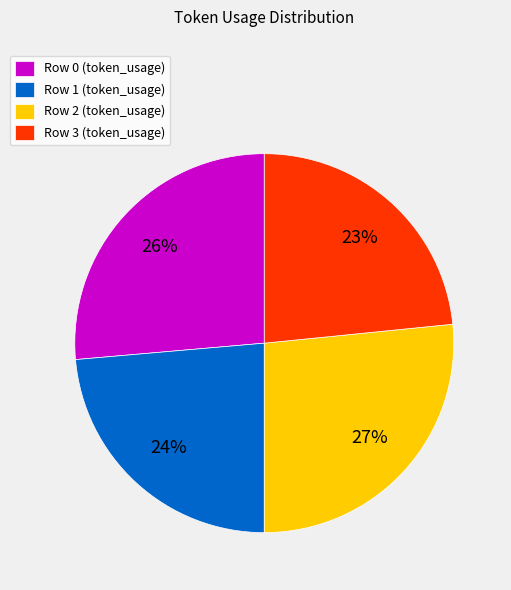

True or false: Row 3 accounts for 33% of the total.

False